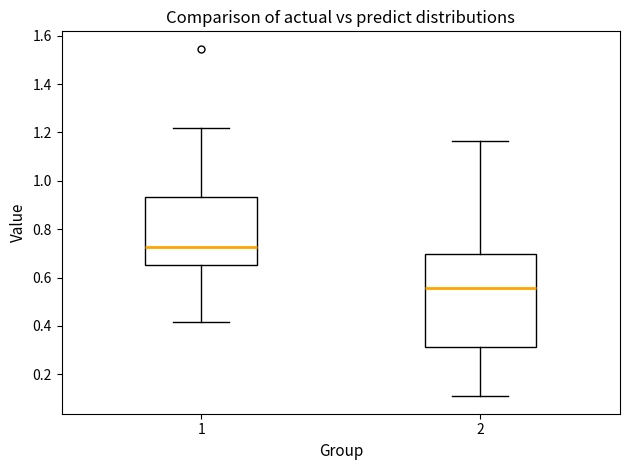

Which box has the highest median line?

1